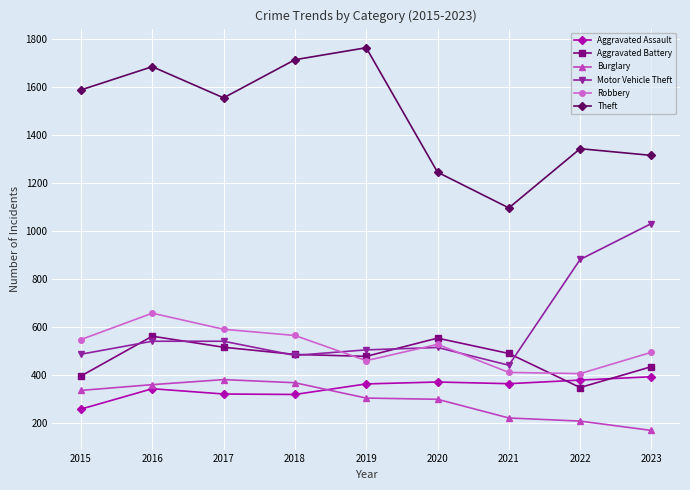

True or false: Motor Vehicle Theft and Aggravated Assault cross at least once.

False